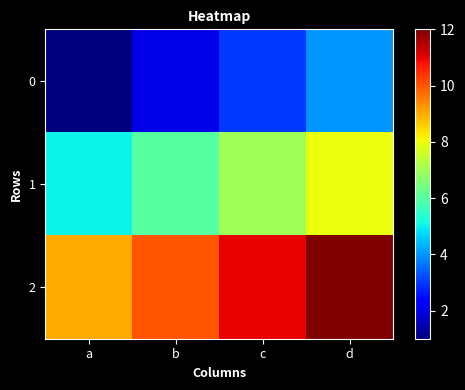

List the series in order of their peak value, lowest first.

0, 1, 2